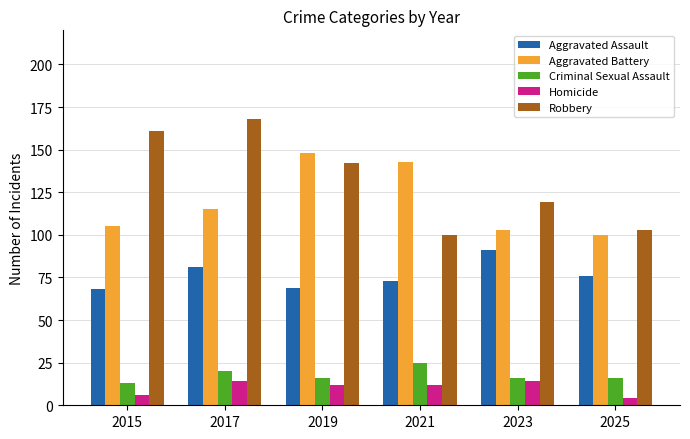

Is it true that Robbery equals 119 at 2023?

True